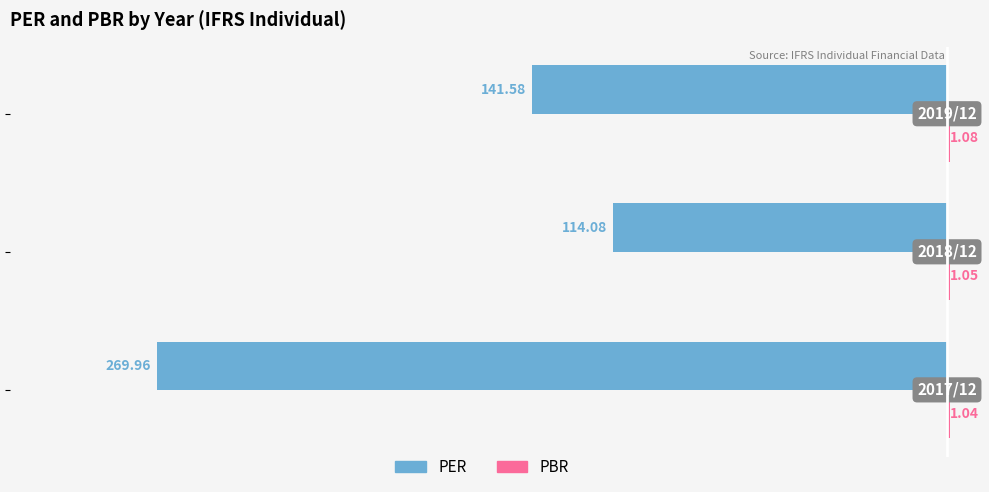

How many bars are there in each group?

2